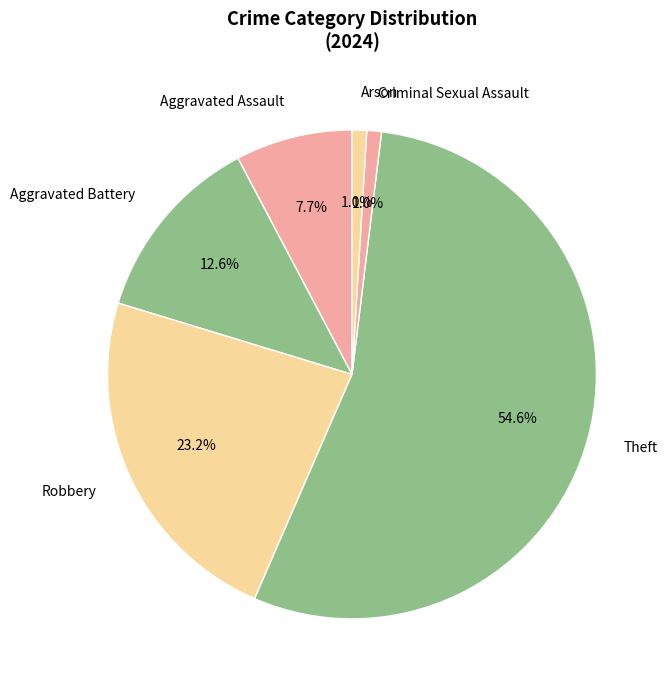

To the nearest percent, what is the average slice percentage?

17%